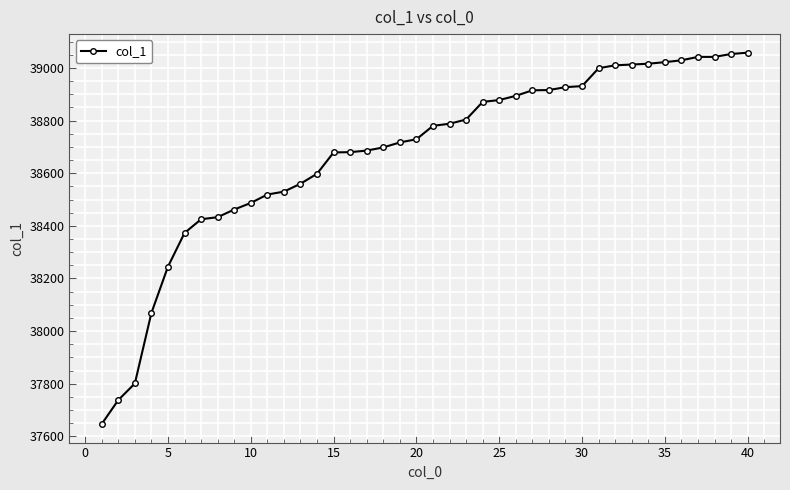

What is the minimum value shown in the chart?

37647